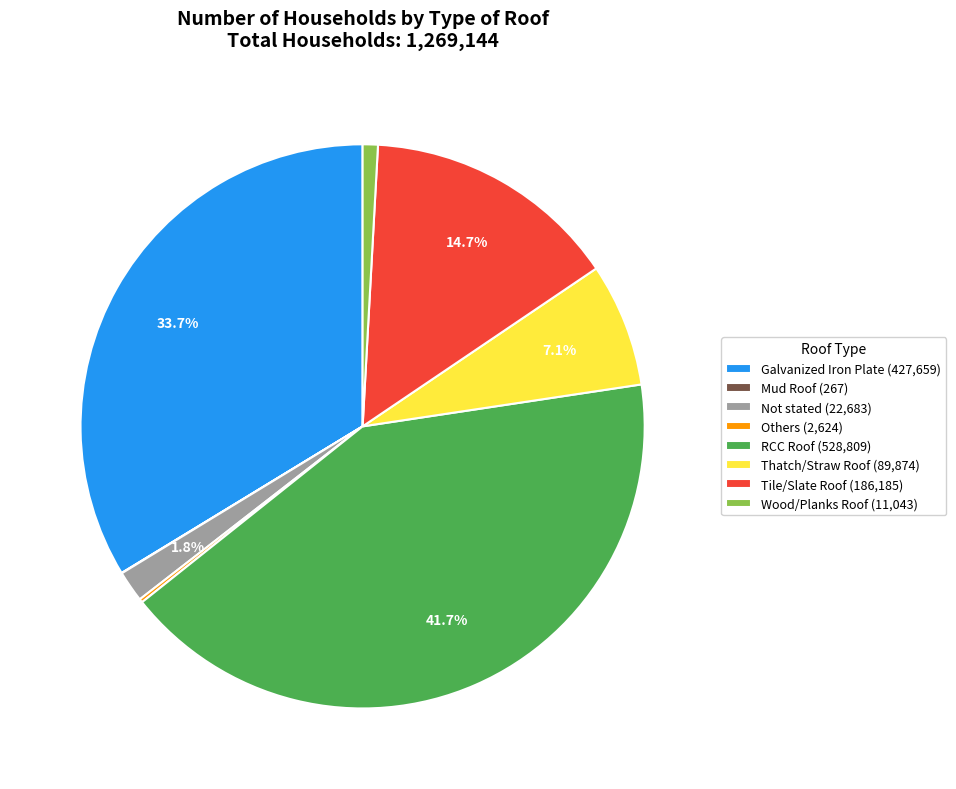

What is the largest slice in the pie chart?

RCC Roof